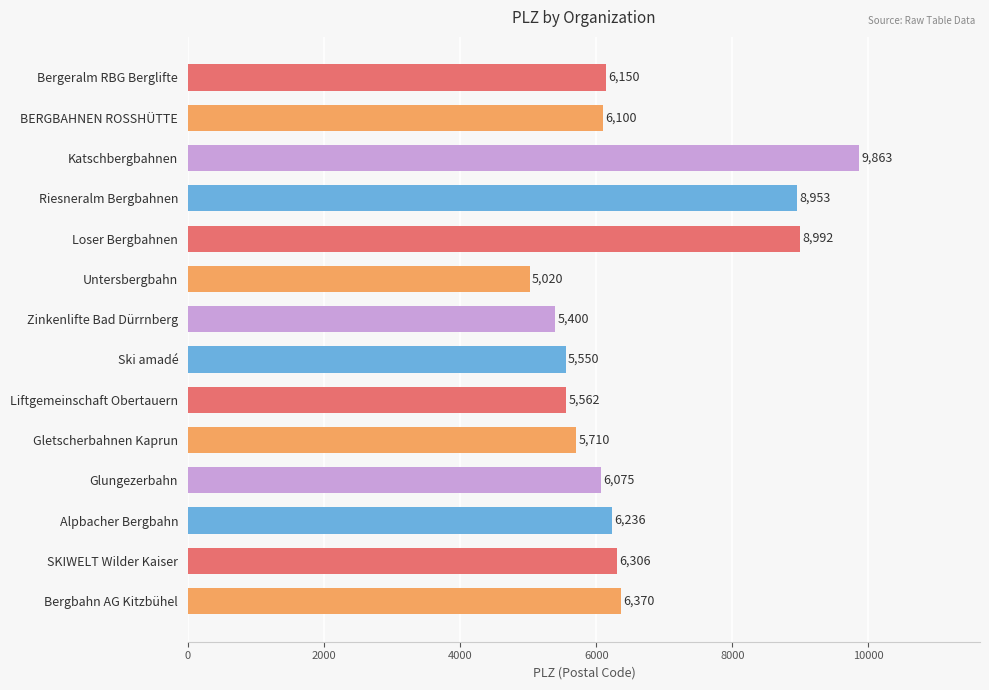

List the labels in order of value, smallest first.

Untersbergbahn, Zinkenlifte Bad Dürrnberg, Ski amadé, Liftgemeinschaft Obertauern, Gletscherbahnen Kaprun, Glungezerbahn, BERGBAHNEN ROSSHÜTTE, Bergeralm RBG Berglifte, Alpbacher Bergbahn, SKIWELT Wilder Kaiser, Bergbahn AG Kitzbühel, Riesneralm Bergbahnen, Loser Bergbahnen, Katschbergbahnen